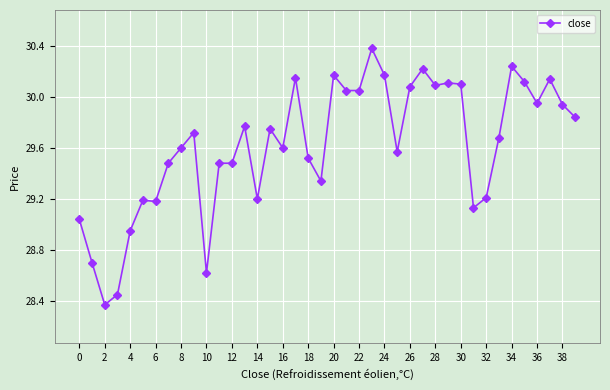

What is the difference between the second highest and second lowest values?

1.8